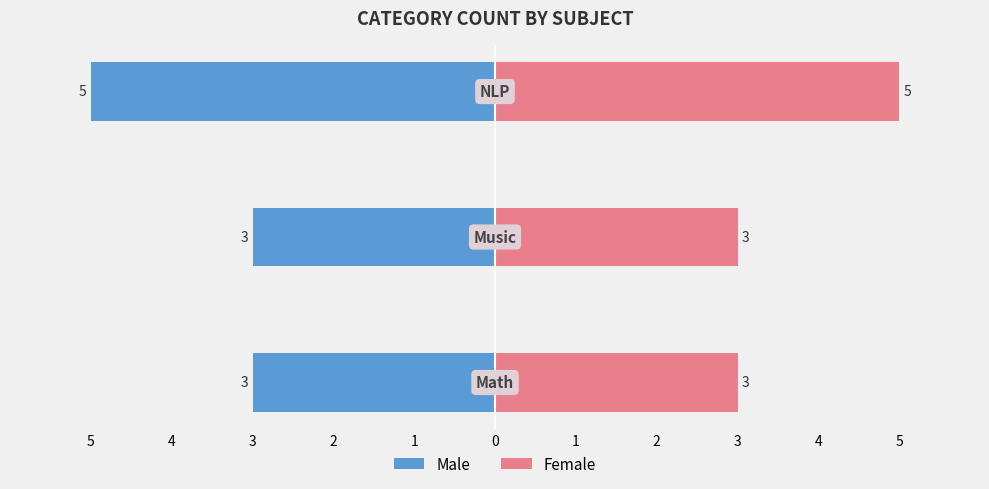

Reading left to right, what are all the values shown in this chart?

Male: 5=-3	4=-3	3=-5
Female: 5=3	4=3	3=5